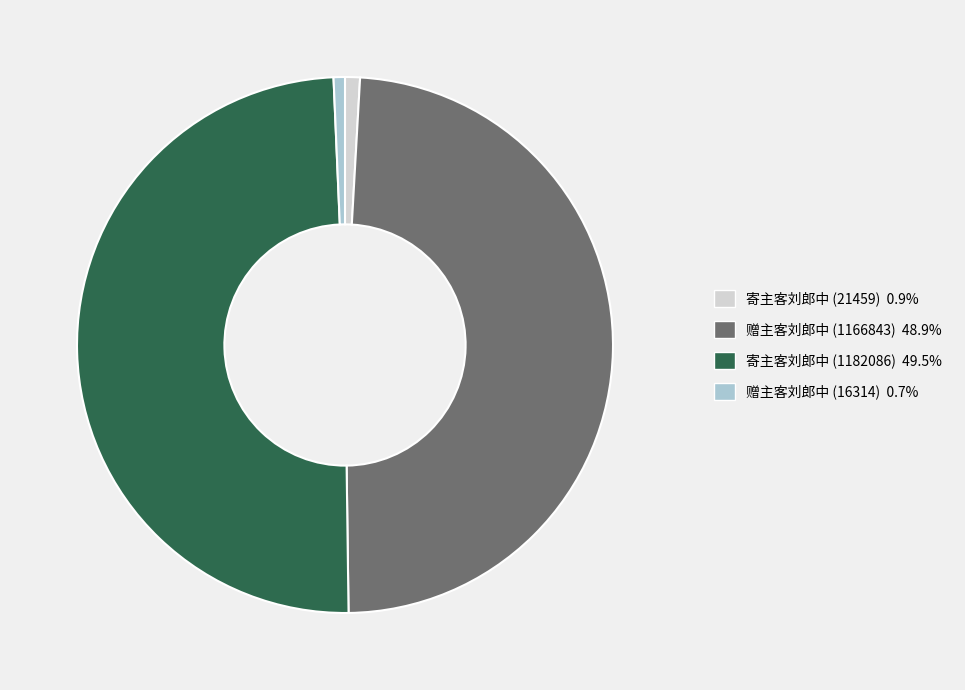

Does 寄主客刘郎中 (21459) 0.9% represent more than half of the total?

No